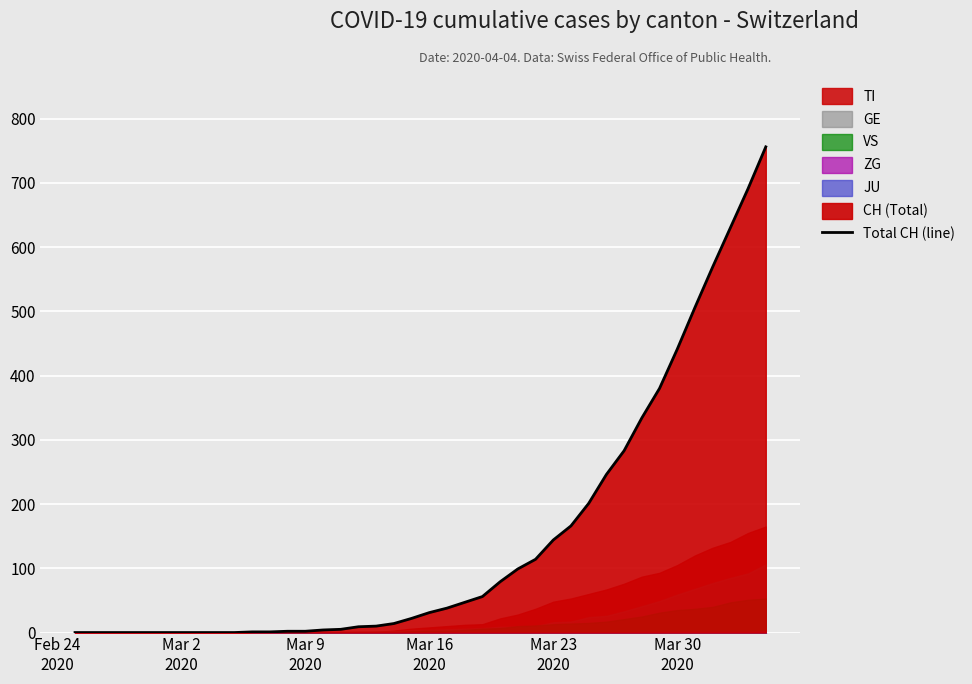

Is it true that the value at 24 is 133?

False